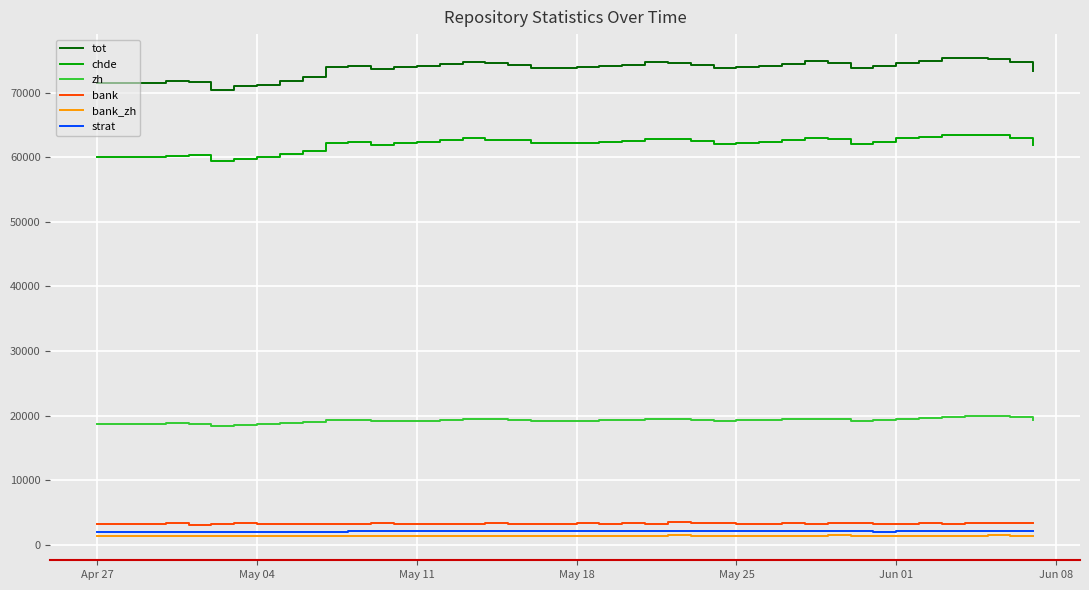

True or false: bank has more than 1 points higher than both neighbors.

True